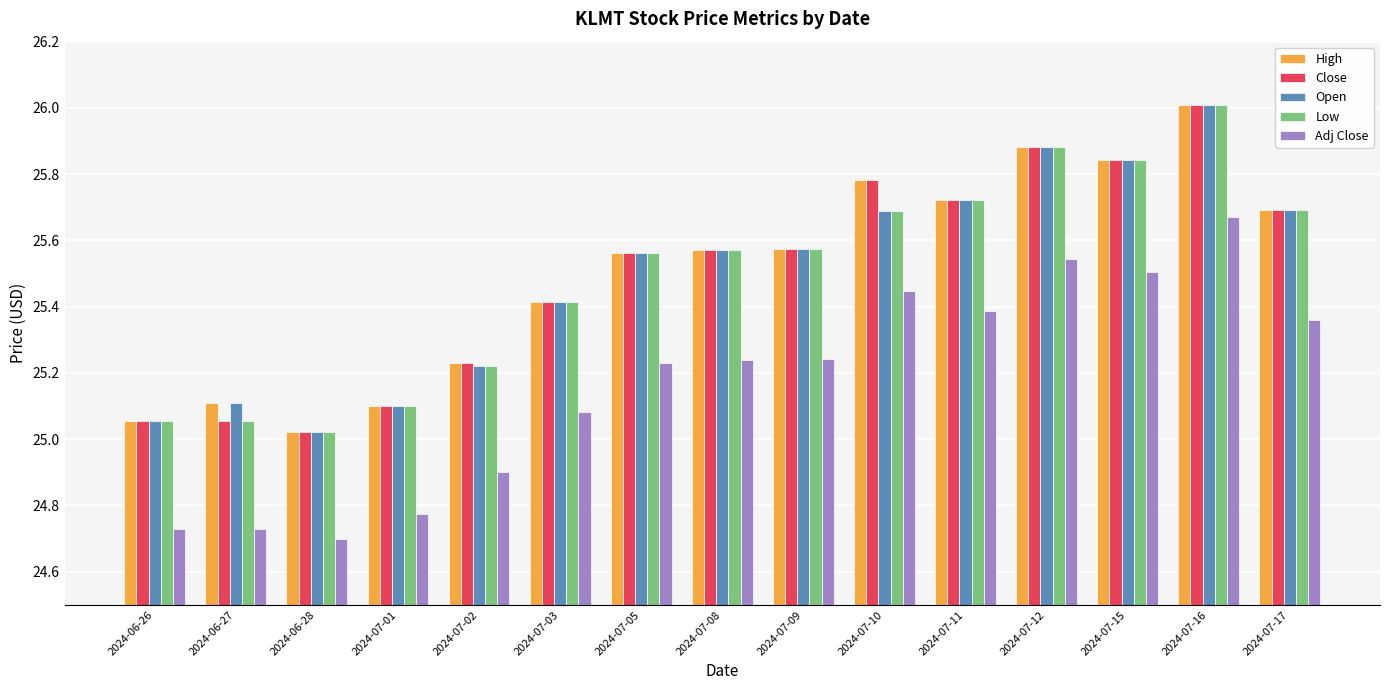

Which category has the highest value in the Open series?

2024-07-16